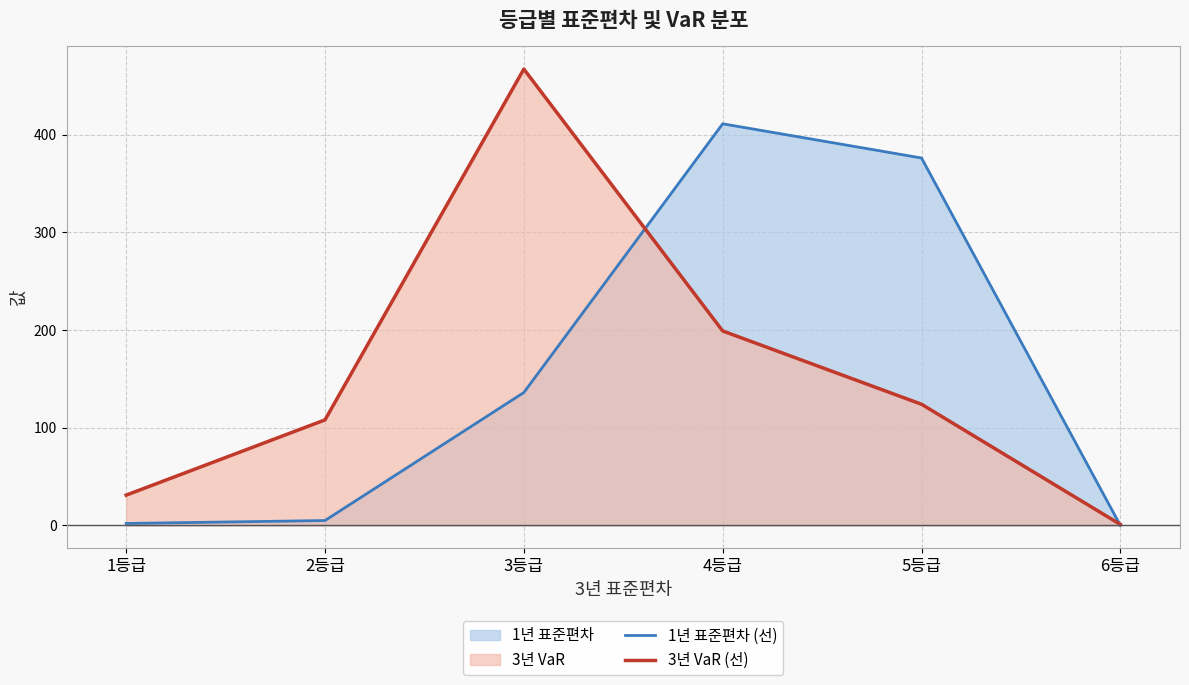

Reading left to right, list all the values displayed in this chart.

1년 표준편차 (선): 2	5	136	411	376	0
3년 VaR (선): 31	108	467	199	124	1